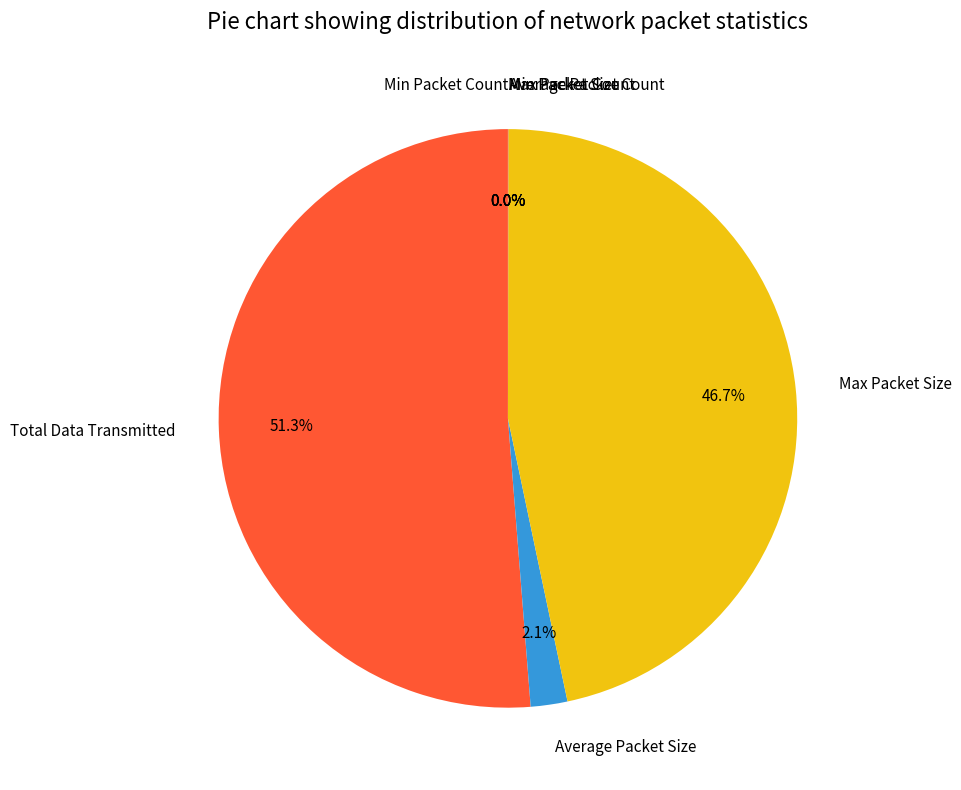

Count the number of slices in the pie.

7